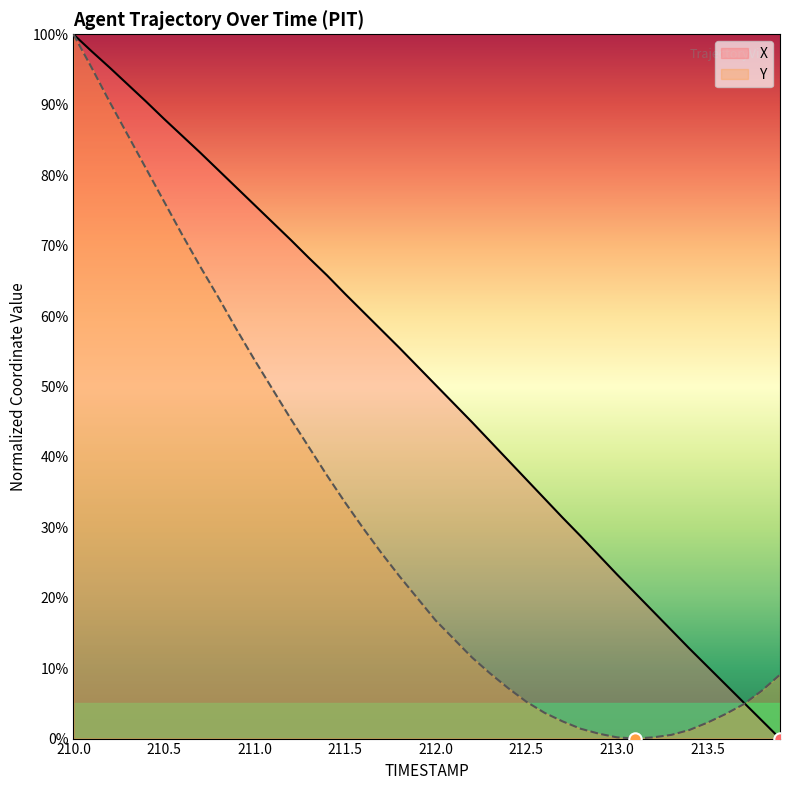

Which series reaches the maximum Y coordinate?

X